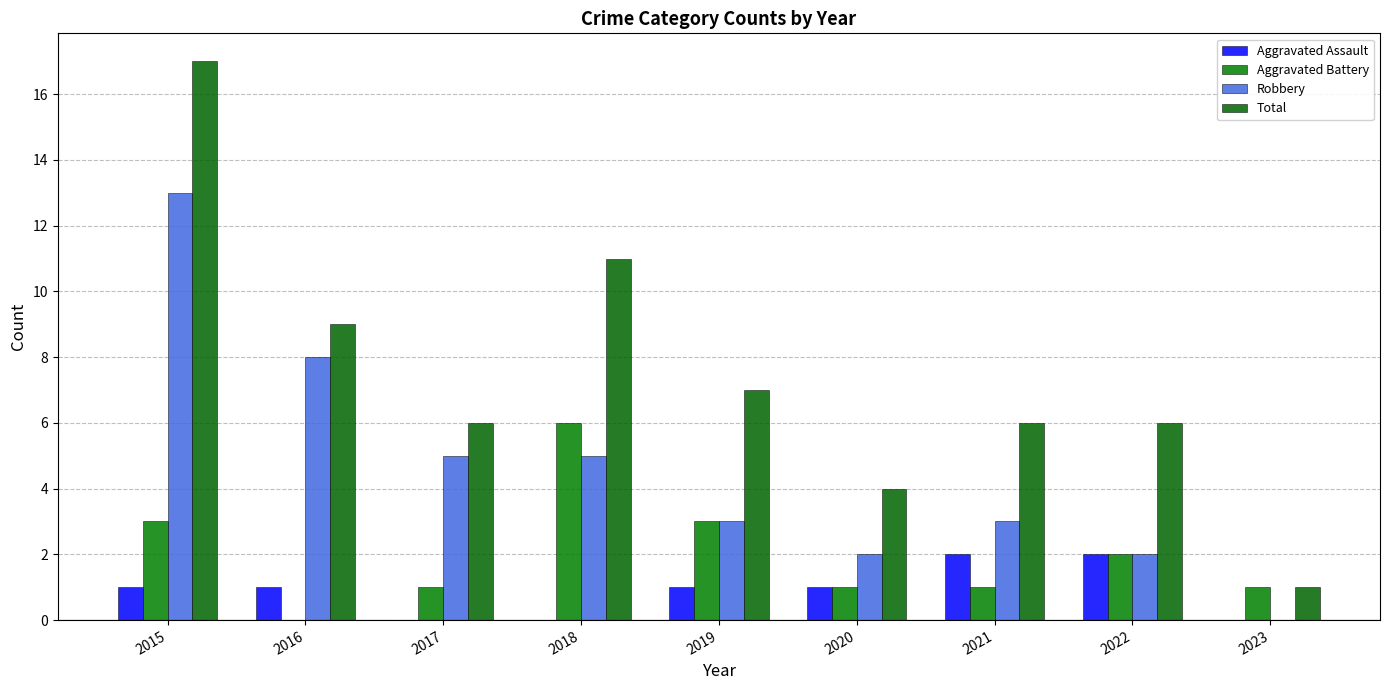

What is the maximum value for Aggravated Battery?

6